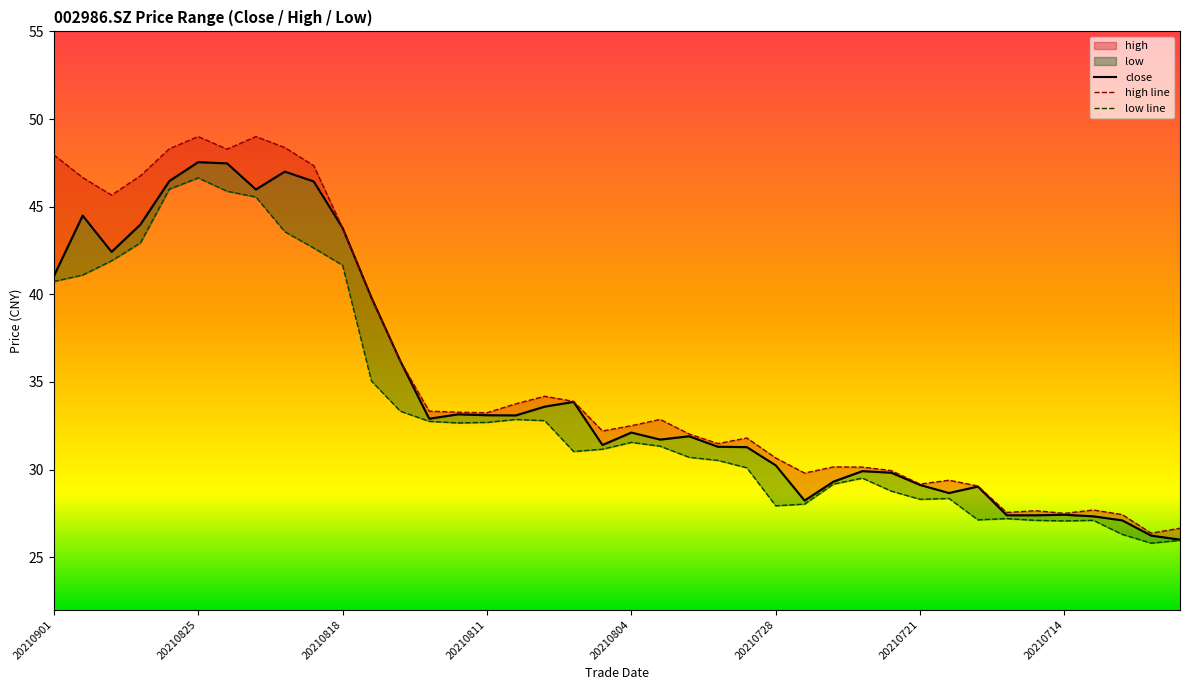

True or false: low has a value of 29.5 at 20210723.

True